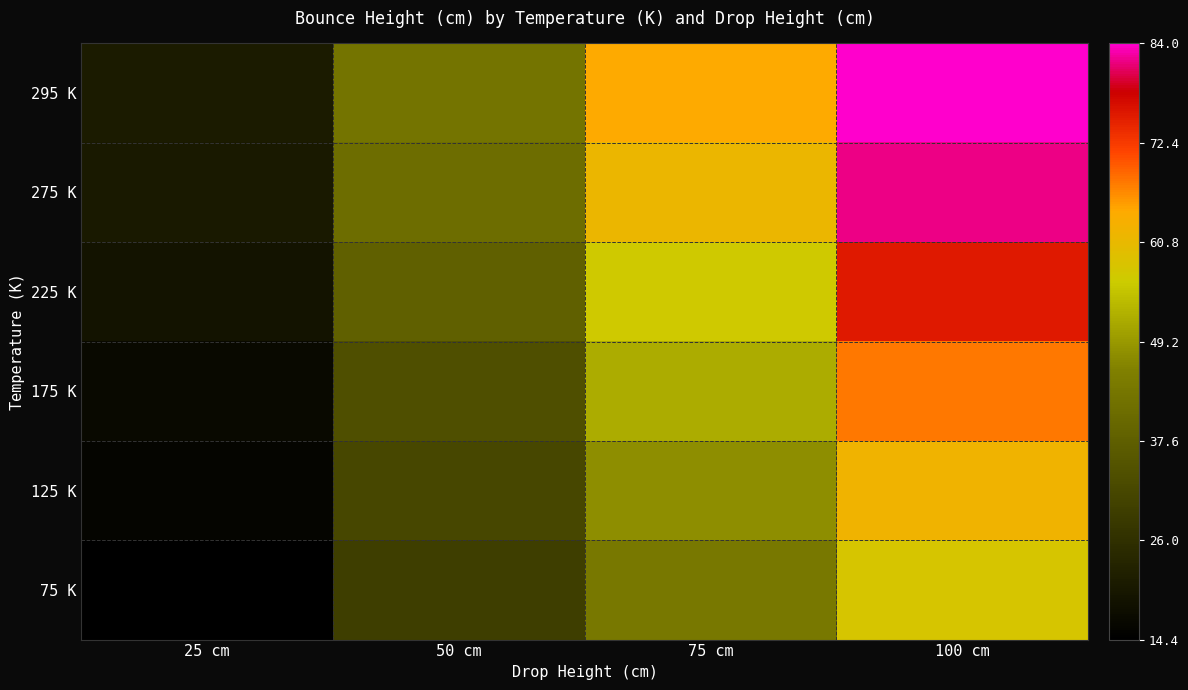

Reading right to left, transcribe all the data shown in this chart.

295 K: 100 cm=84.0	75 cm=64.2	50 cm=42.7	25 cm=21.2
275 K: 100 cm=81.9	75 cm=61.4	50 cm=41.2	25 cm=20.5
225 K: 100 cm=75.8	75 cm=56.6	50 cm=37.9	25 cm=19.0
175 K: 100 cm=67.7	75 cm=51.7	50 cm=34.0	25 cm=16.8
125 K: 100 cm=62.1	75 cm=47.8	50 cm=31.6	25 cm=15.8
75 K: 100 cm=57.7	75 cm=43.9	50 cm=29.5	25 cm=14.4